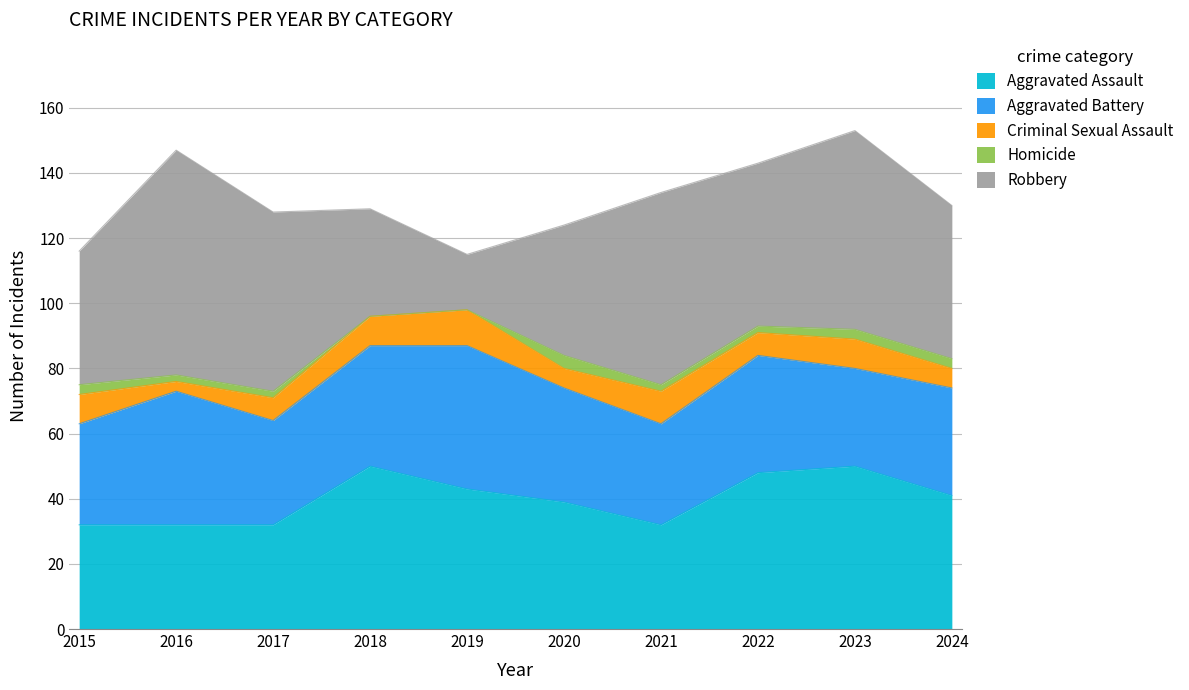

Where is Homicide nearest to the value 2?

2016